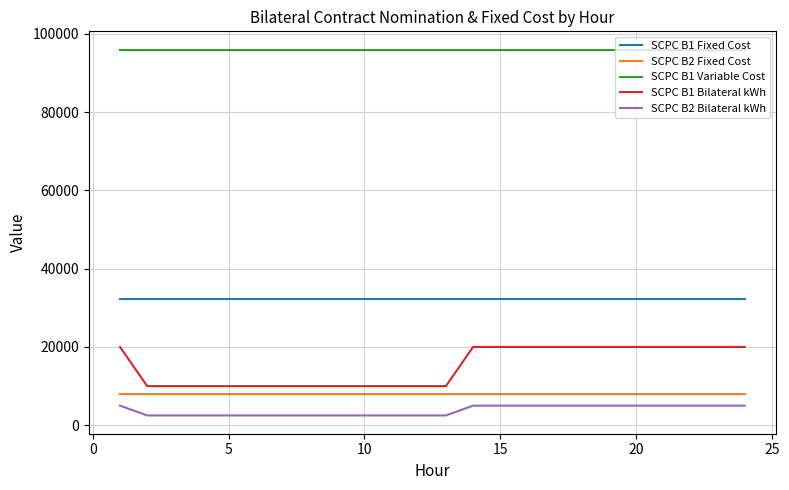

How many values in the SCPC B2 Bilateral kWh series are below 5000?

12